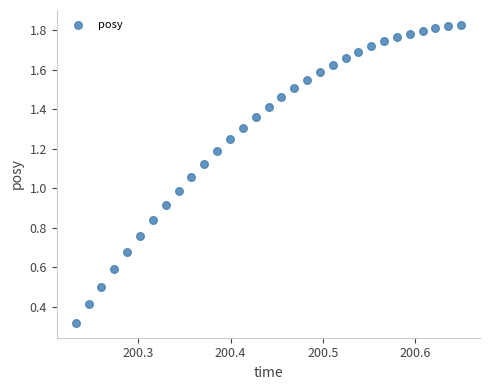

What is the range of X values (max minus min)?

0.4